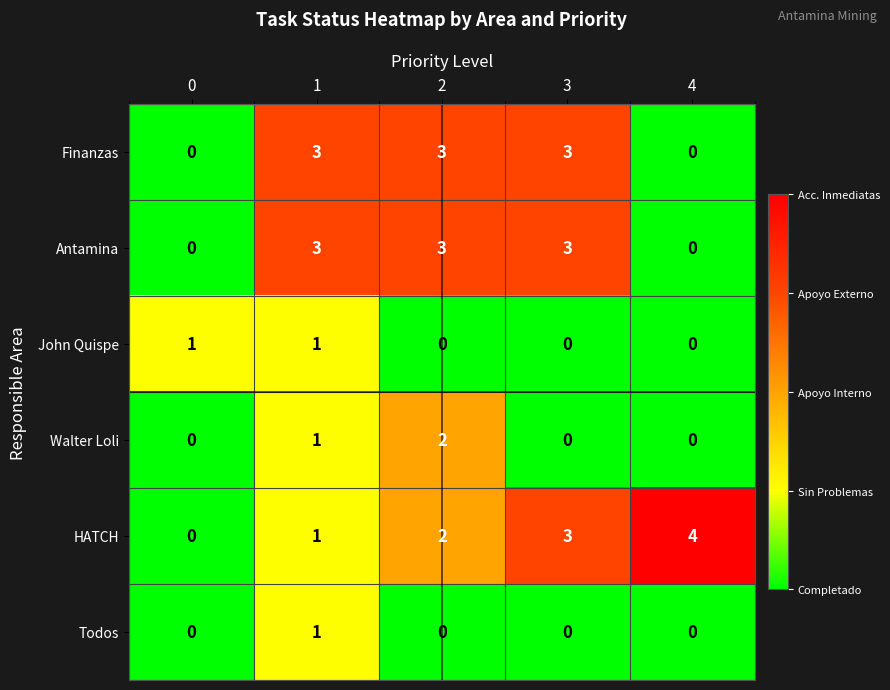

Is it true that Finanzas equals 2 at 0?

False